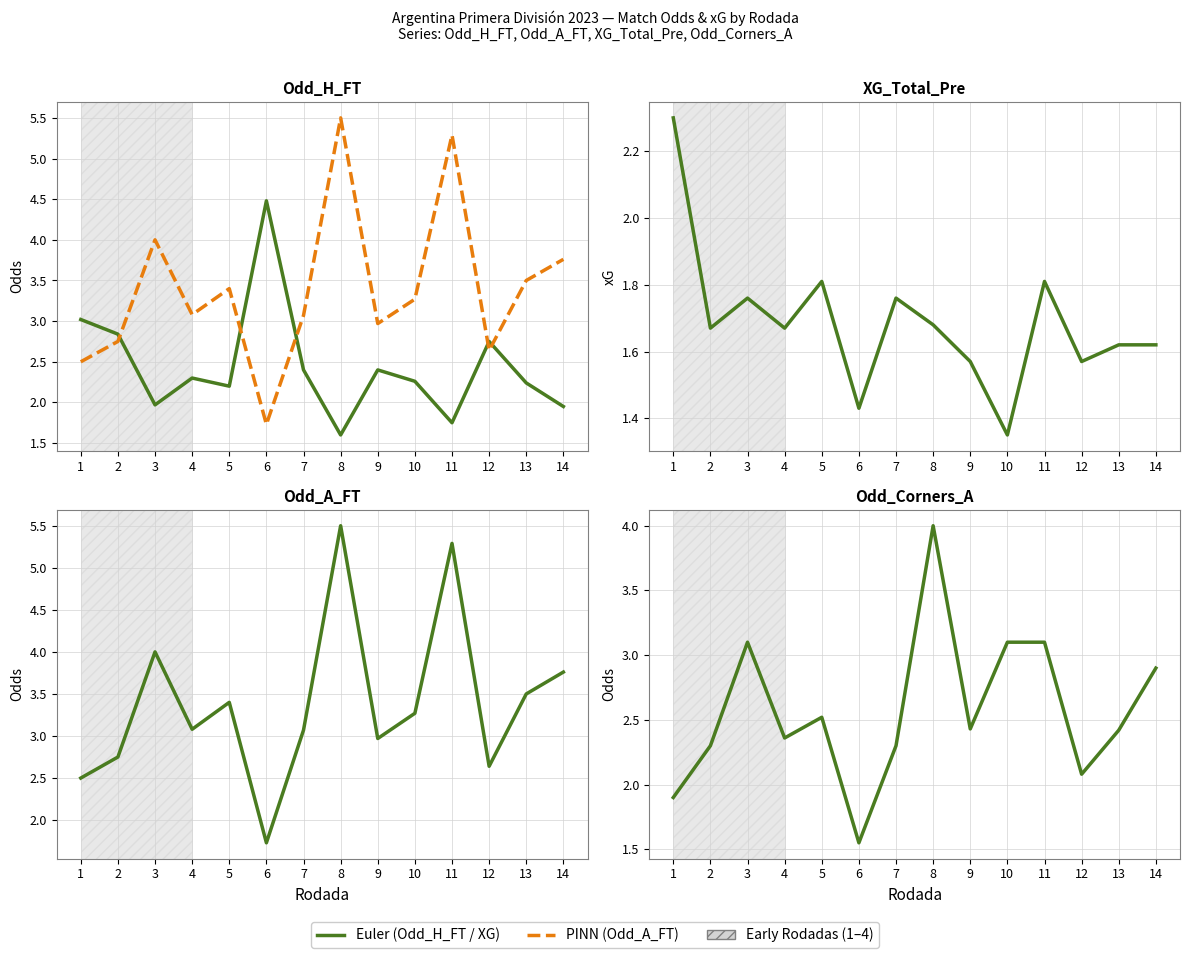

Reading left to right, list all the values displayed in this chart.

Odd_H_FT: 3.0	2.8	2.0	2.3	2.2	4.5	2.4	1.6	2.4	2.3	1.8	2.8	2.2	1.9
Odd_A_FT: 2.5	2.8	4.0	3.1	3.4	1.7	3.1	5.5	3.0	3.3	5.3	2.6	3.5	3.8
XG_Total_Pre: 2.3	1.7	1.8	1.7	1.8	1.4	1.8	1.7	1.6	1.4	1.8	1.6	1.6	1.6
Odd_Corners_A: 1.9	2.3	3.1	2.4	2.5	1.6	2.3	4.0	2.4	3.1	3.1	2.1	2.4	2.9